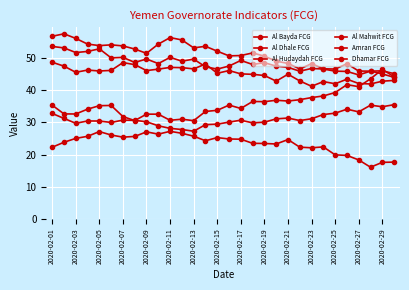

Which series has the largest range (max minus min)?

Dhamar FCG